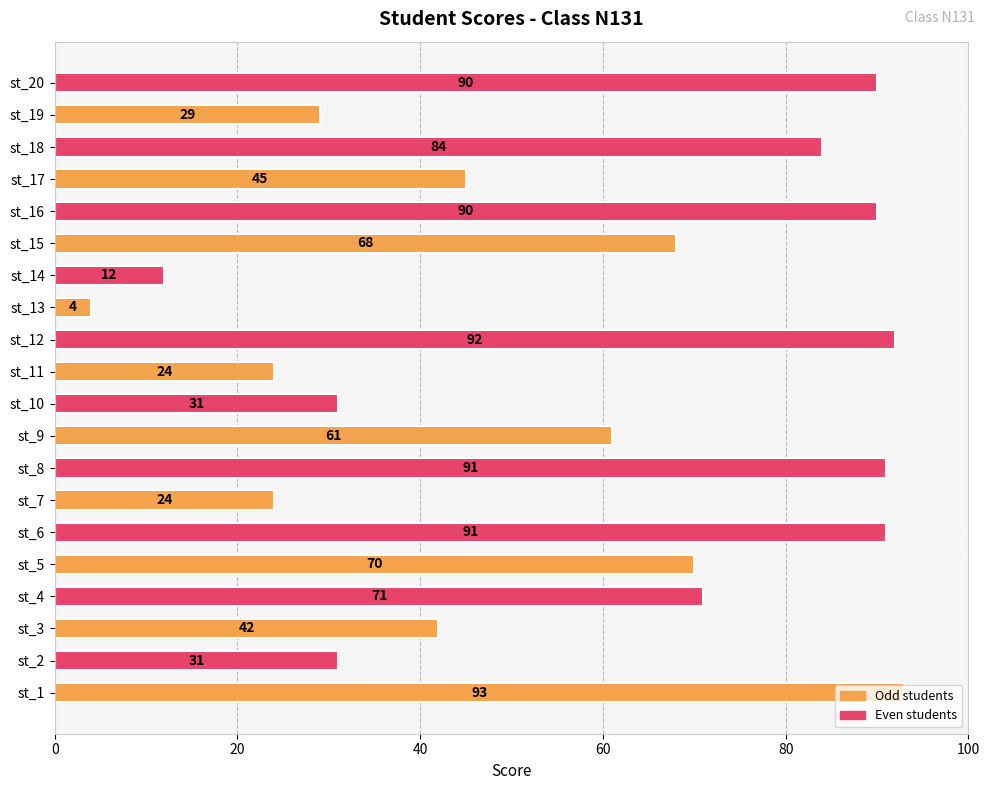

The chart shows a value of 29 at st_19. True or false?

True